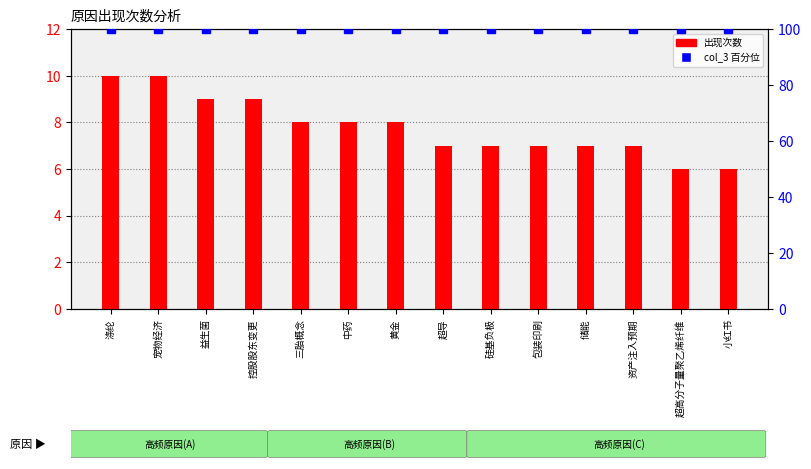

What is the label of the 9th bar from the left?

硅基负极